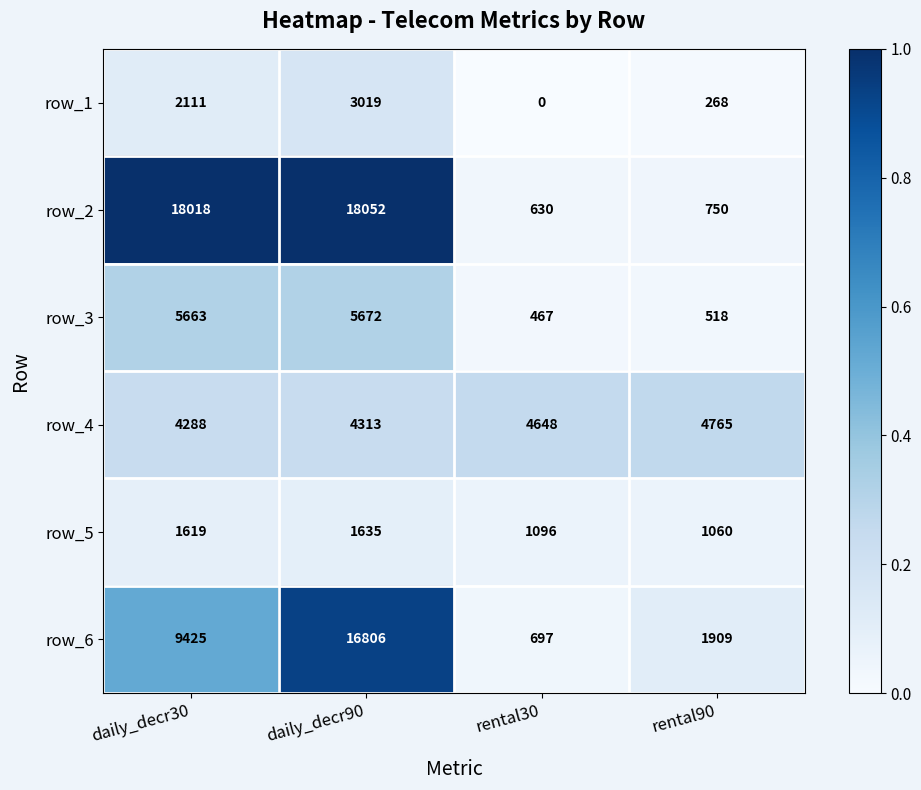

Is the value of row_2 at daily_decr30 greater than the value of row_5 at rental90?

Yes